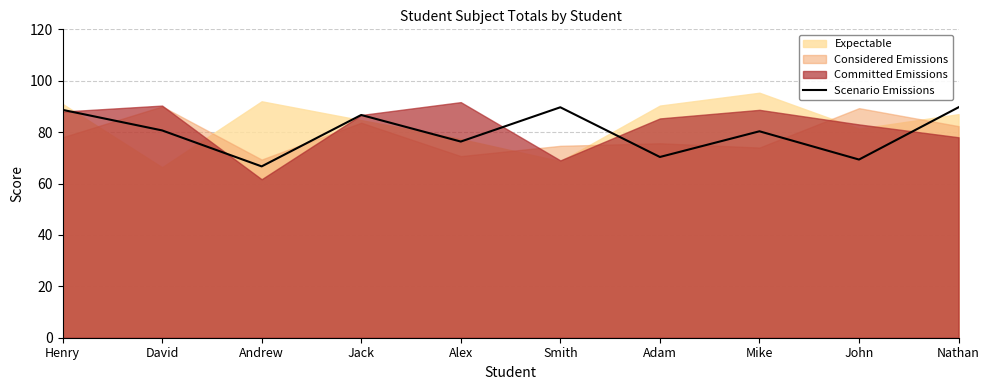

What is the approximate value of Scenario Emissions at Henry?

88.7